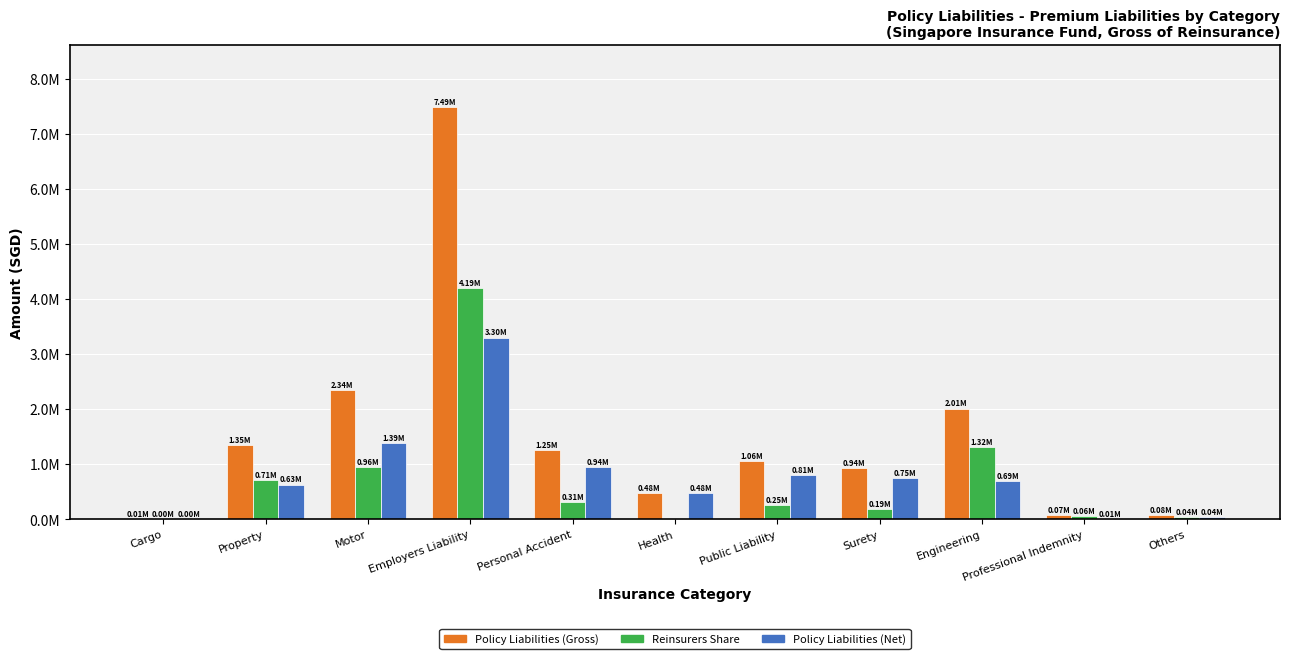

What is the sum of all Reinsurers Share values?

8033842